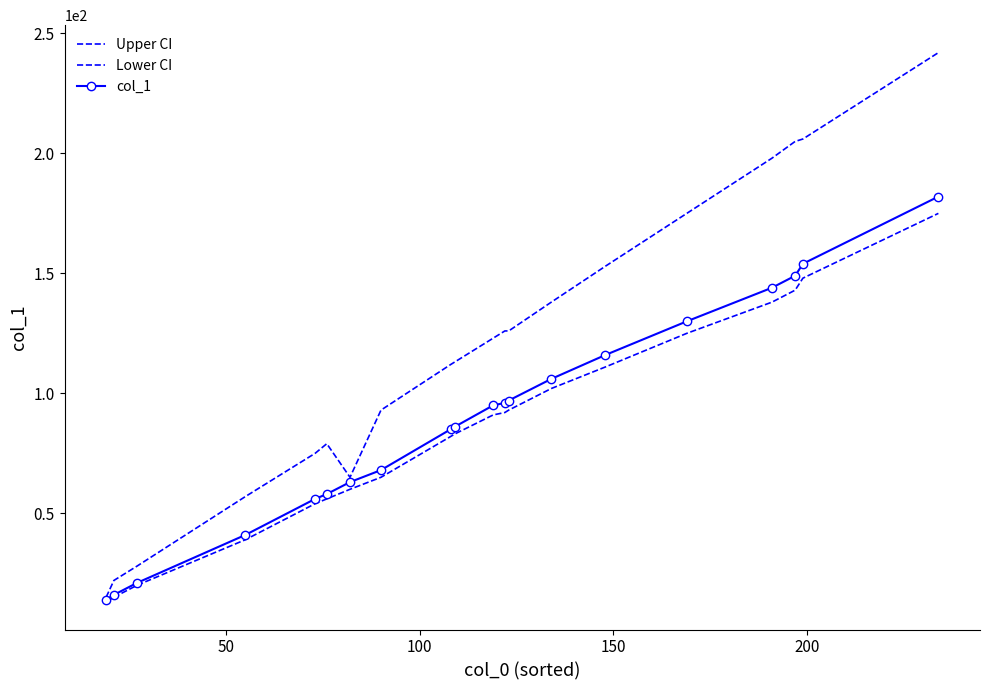

Reading right to left, list all the values displayed in this chart.

Upper CI: 242	206	205	198	175	153	138	126	126	123	113	112	93	65	79	75	57	28	22	15
Lower CI: 175	148	143	138	125	111	102	93	92	91	83	82	65	60	56	54	39	20	15	13
col_1: 182	154	149	144	130	116	106	97	96	95	86	85	68	63	58	56	41	21	16	14